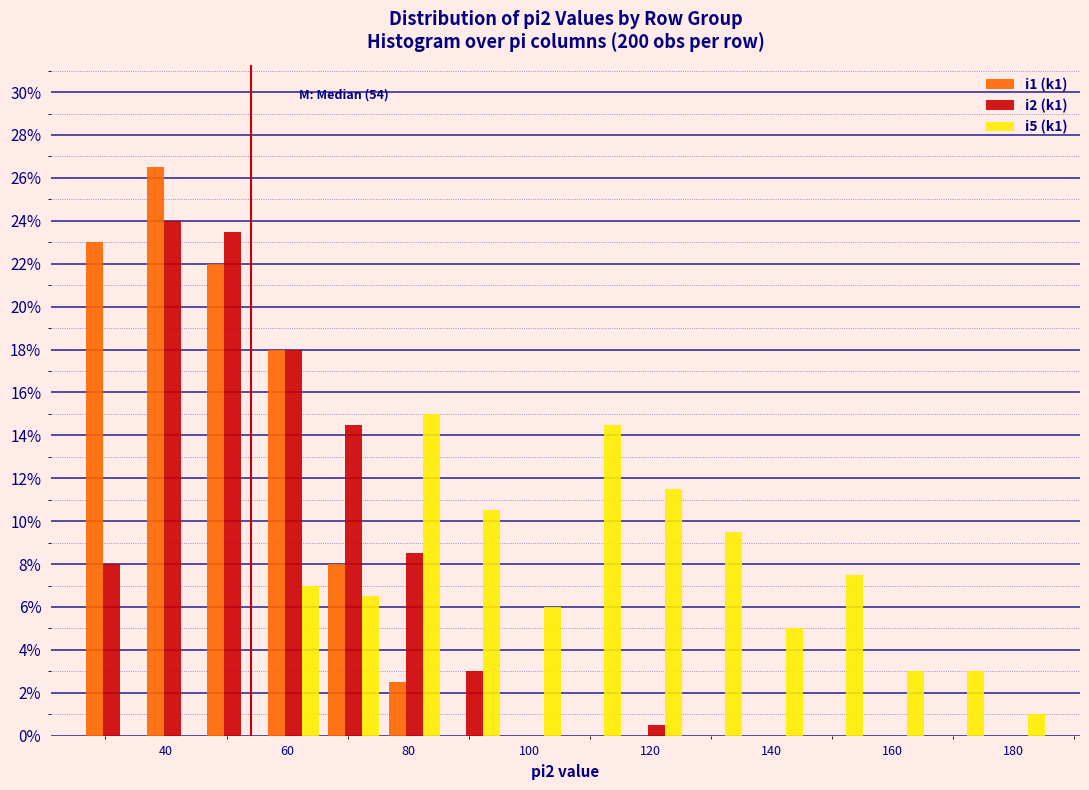

In the i1 (k1) series, which range on the x-axis has the tallest bar?

36 to 46